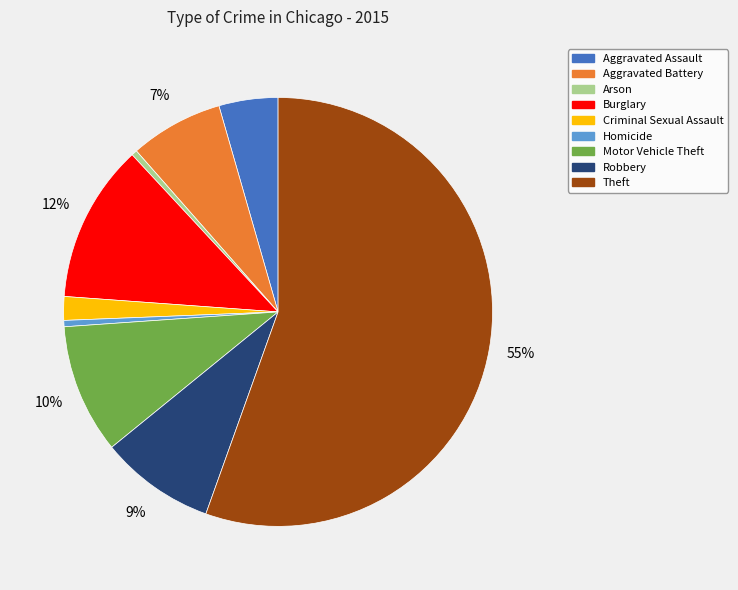

To the nearest percent, what is the combined percentage of Robbery and Burglary?

21%